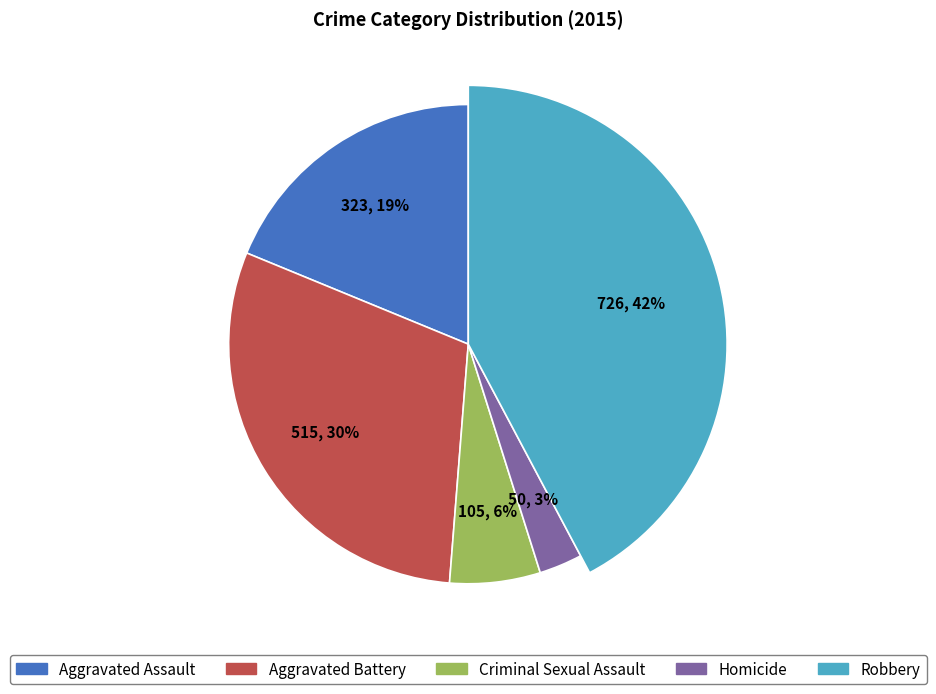

Combined, what portion of the pie is Aggravated Assault and Robbery?

61.0%